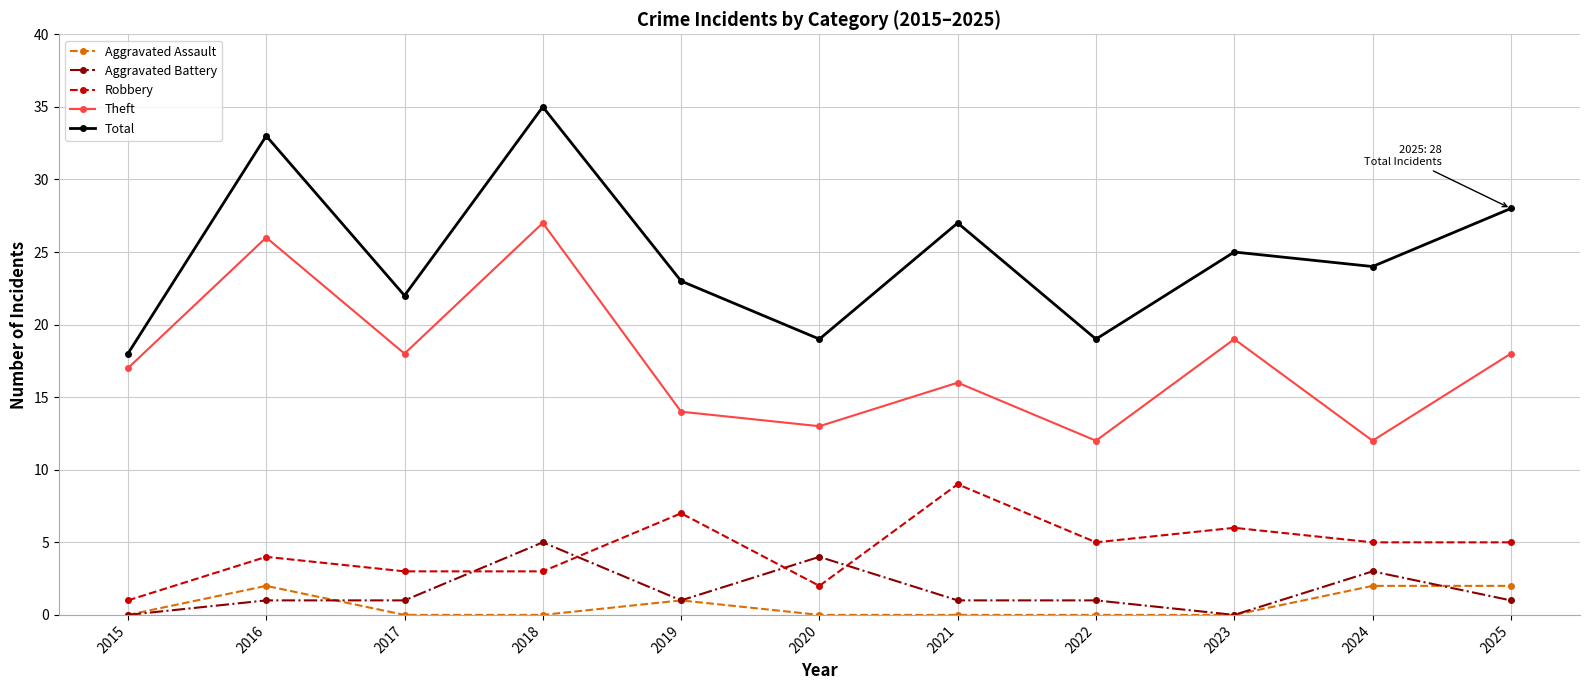

Is it true that Theft equals 4 at 2020?

False